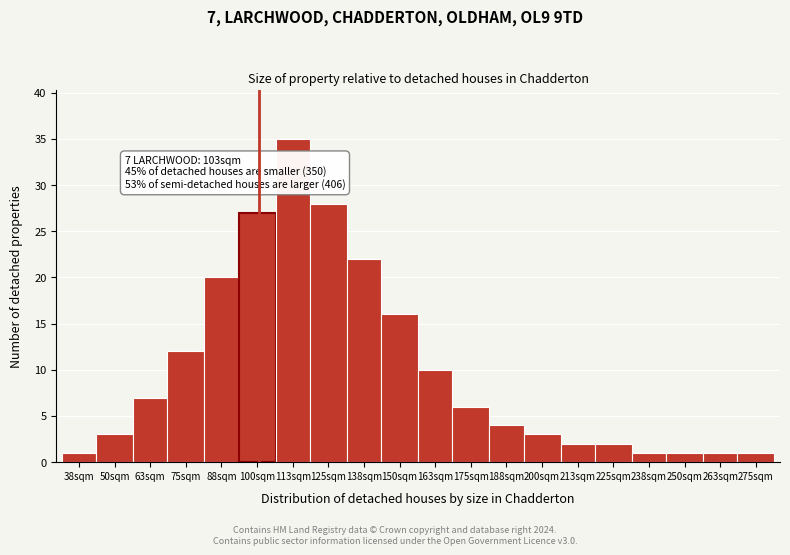

Reading left to right, what are all the values shown in this chart?

1	3	7	12	20	27	35	28	22	16	10	6	4	3	2	2	1	1	1	1